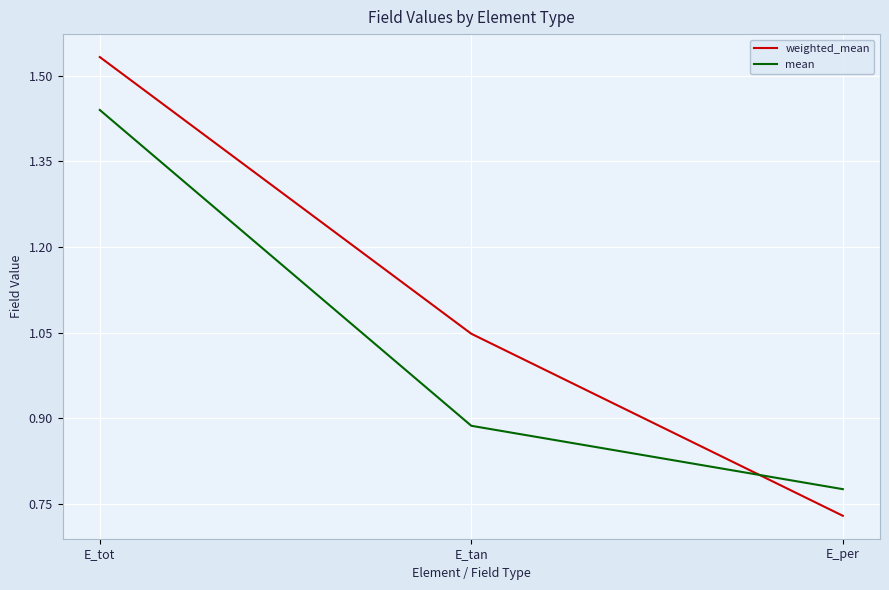

Which category has the highest value in the mean series?

E_tot